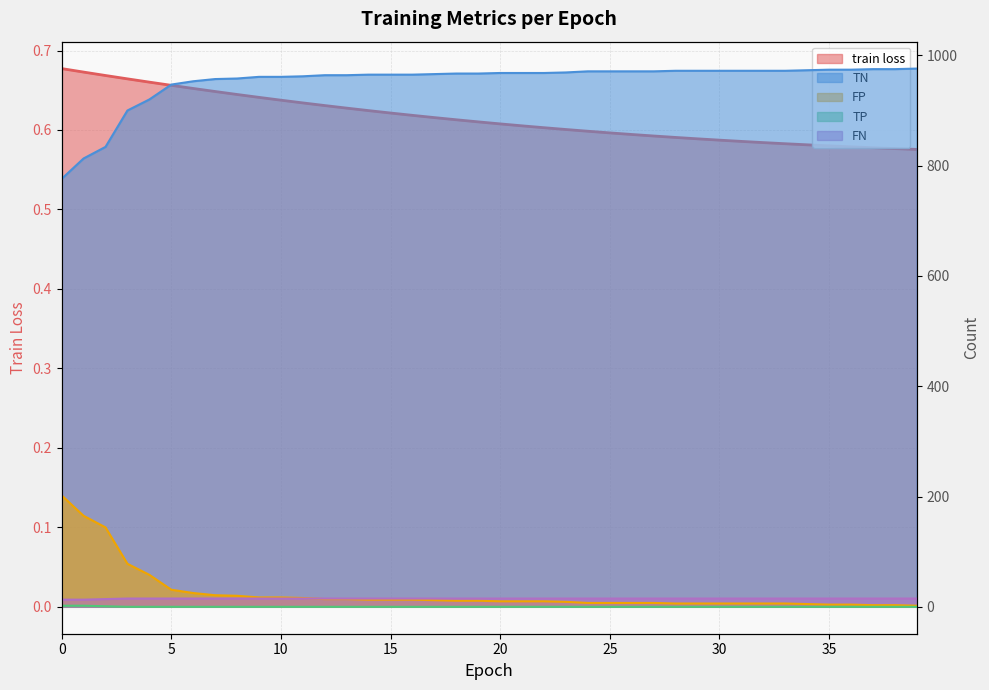

What is the total value across all series at 25?

993.6